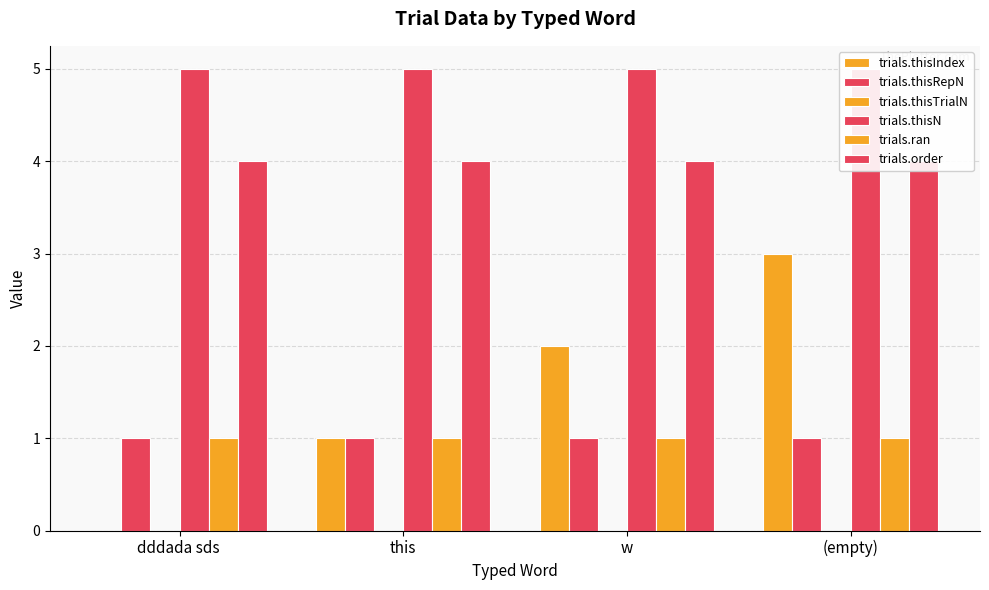

What is the maximum value shown in the chart?

5